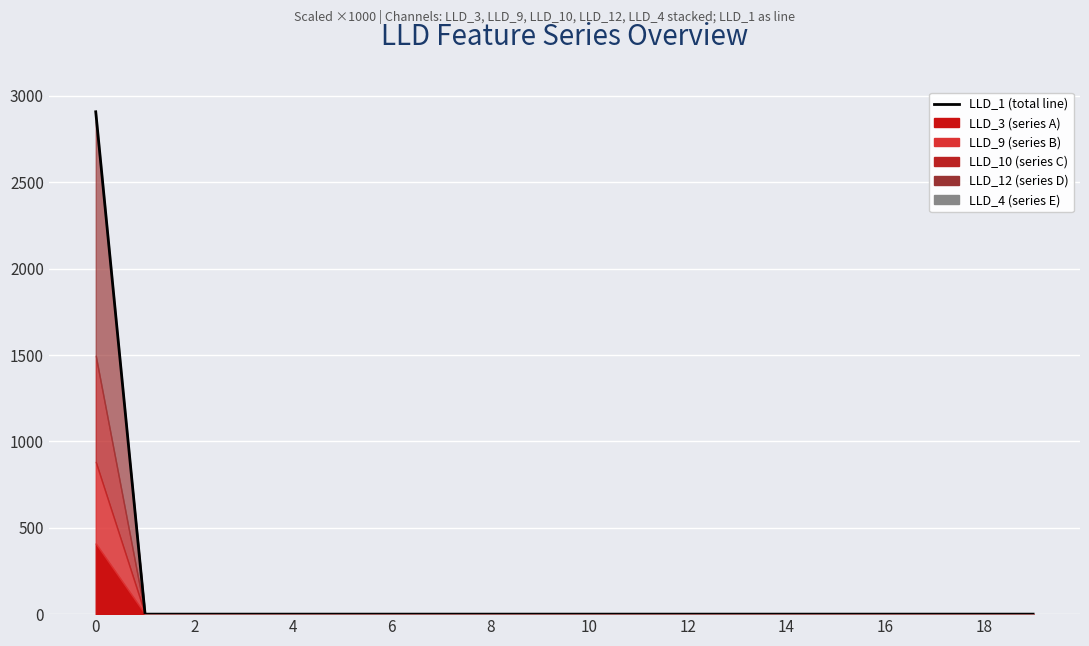

Between 14 and 16, which is larger?

14